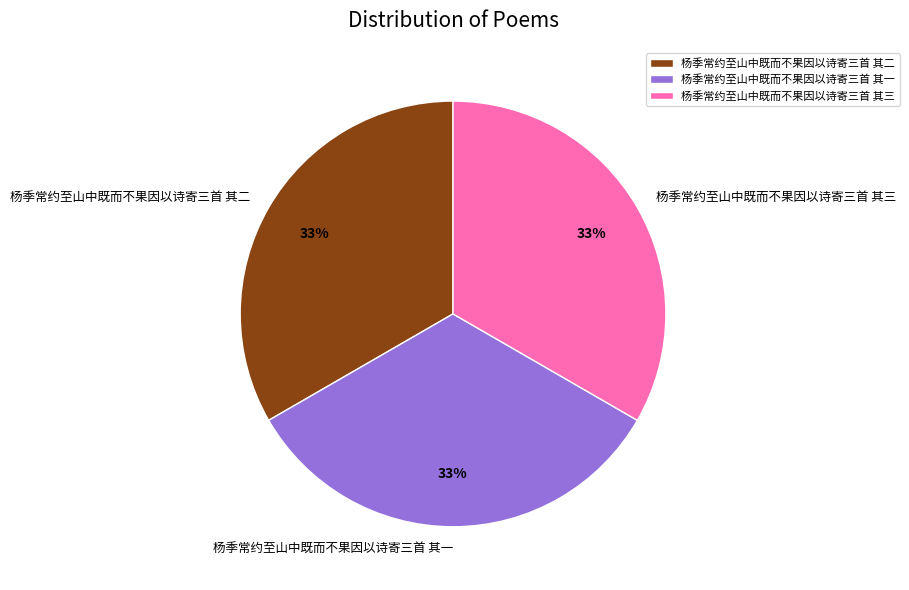

To the nearest percent, what is the average slice percentage?

33%